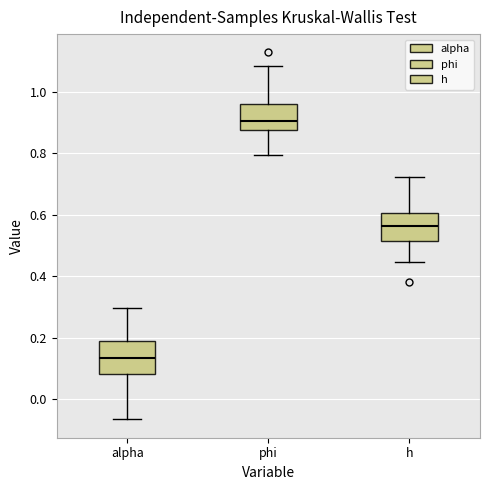

Reading left to right, read every box against the y-axis: the position of its median line, the range the box covers, and the ends of its whiskers. The values are not printed on the chart, so give them approximately, as read against the axis.

alpha: median 0.14, box 0.08 to 0.18, whiskers -0.06 to 0.30
phi: median 0.90, box 0.88 to 0.96, whiskers 0.80 to 1.08
h: median 0.56, box 0.52 to 0.60, whiskers 0.44 to 0.72